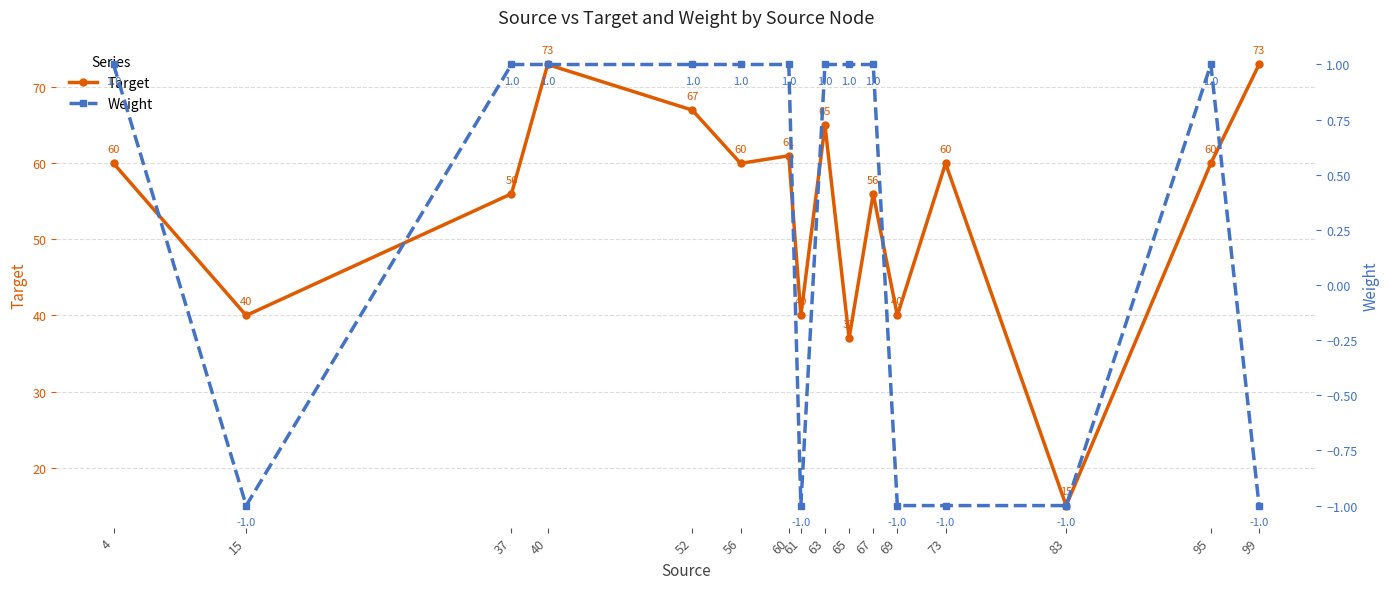

Is it true that Weight equals 1 at 67?

True